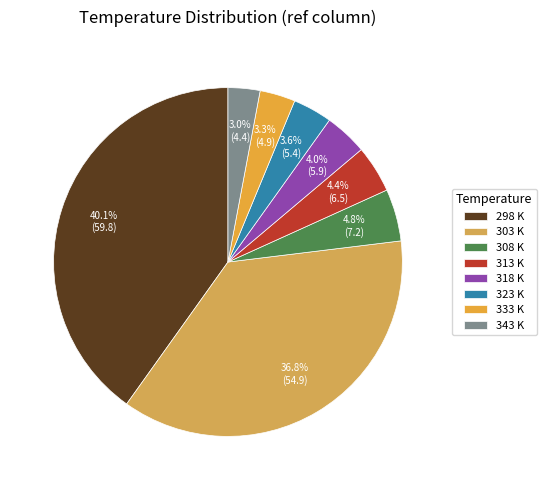

Do 308 K and 298 K together represent more than half of the pie?

No